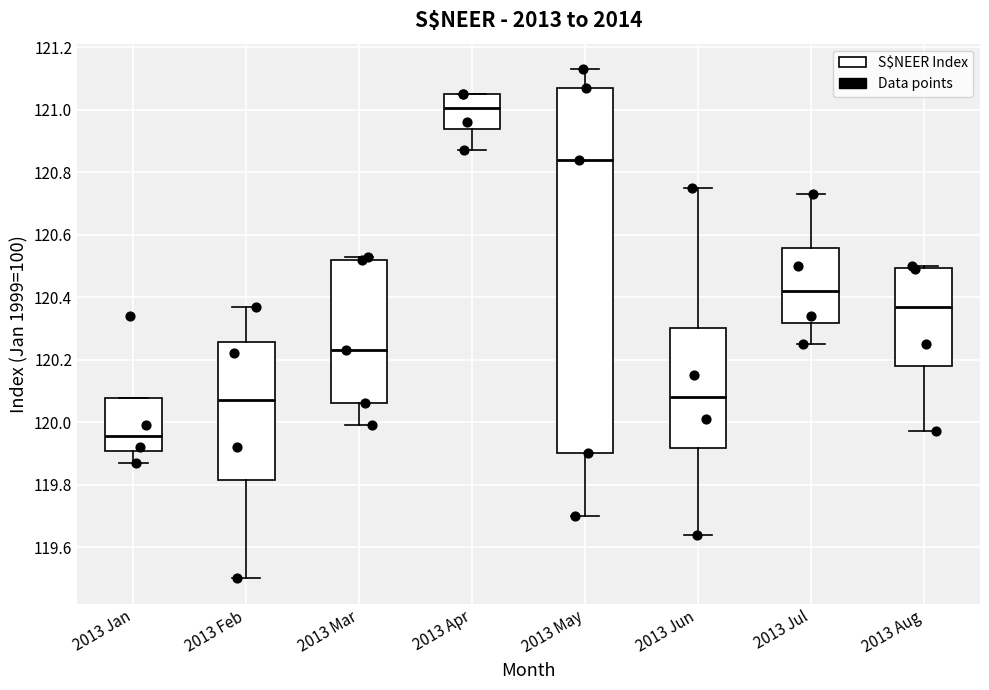

Reading left to right, transcribe this box plot: for each box, give where its median line is, the range the box spans, and where its two whiskers end, as read against the y-axis. The values are not printed on the chart, so give them approximately, as read against the axis.

2013 Jan: median 119.96, box 119.90 to 120.08, whiskers 119.88 to 120.08
2013 Feb: median 120.08, box 119.82 to 120.26, whiskers 119.50 to 120.38
2013 Mar: median 120.24, box 120.06 to 120.52, whiskers 120.00 to 120.54
2013 Apr: median 121.00, box 120.94 to 121.06, whiskers 120.88 to 121.06
2013 May: median 120.84, box 119.90 to 121.08, whiskers 119.70 to 121.14
2013 Jun: median 120.08, box 119.92 to 120.30, whiskers 119.64 to 120.76
2013 Jul: median 120.42, box 120.32 to 120.56, whiskers 120.26 to 120.74
2013 Aug: median 120.38, box 120.18 to 120.50, whiskers 119.98 to 120.50 (just above the box's upper edge)